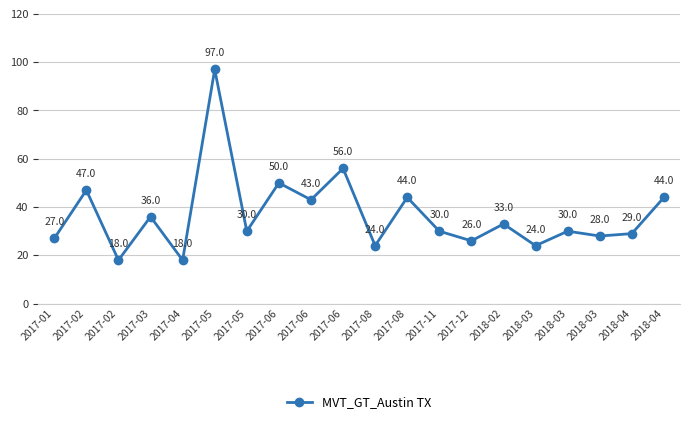

At which category does the chart reach its minimum across all series?

2017-02